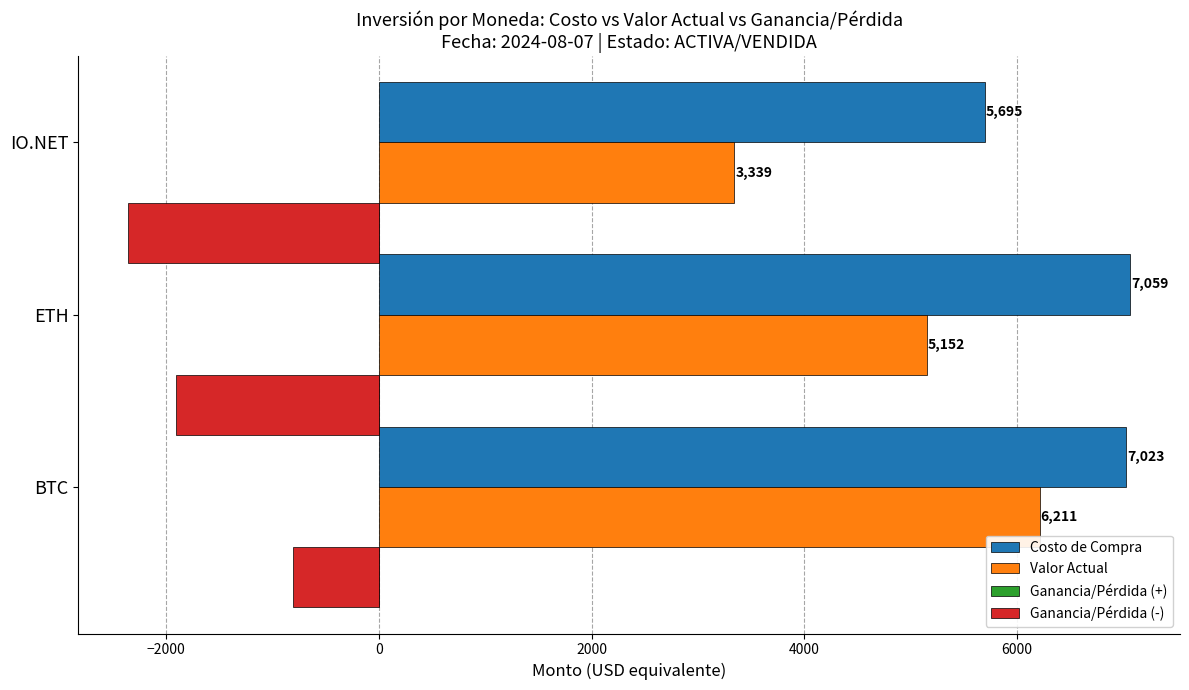

True or false: Valor Actual has a value of 6211.0 at BTC.

True